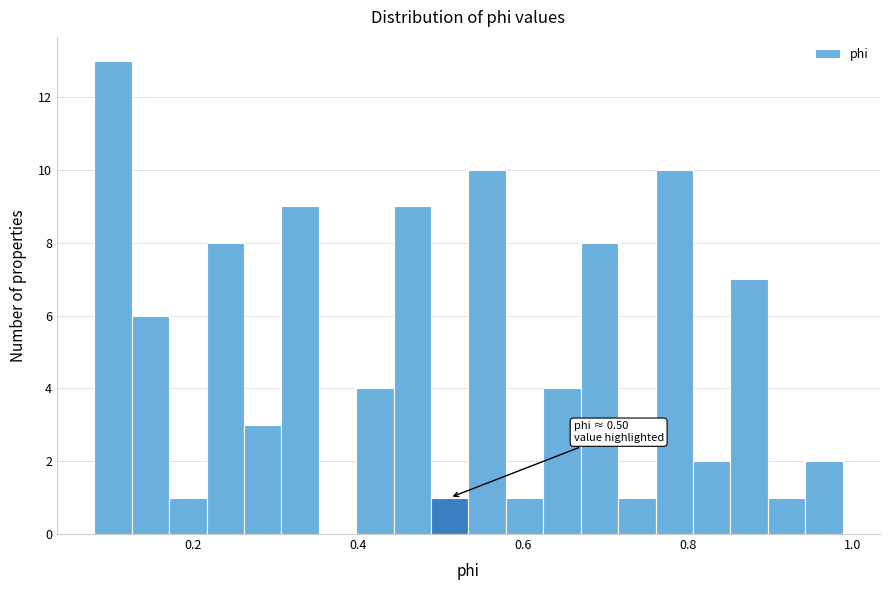

Read against the x-axis, roughly where is the centre of the tallest bar?

0.10